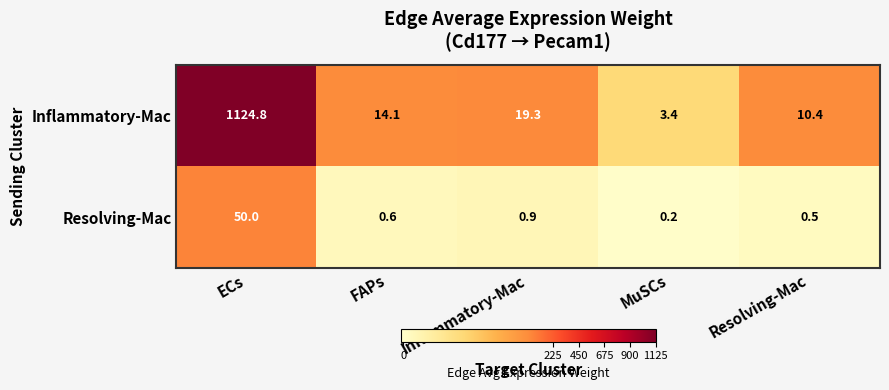

What is the difference between the highest and lowest values at Resolving-Mac?

9.9